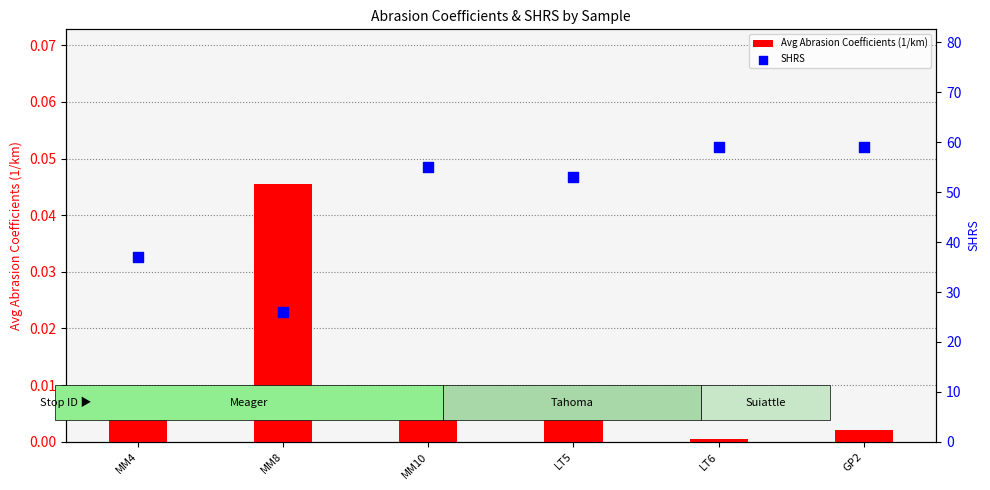

What is the total value across all series at LT5?

53.0